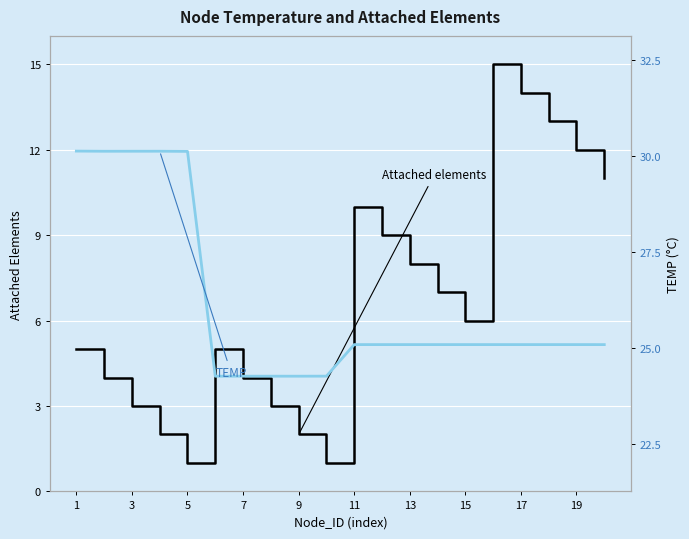

Is the value of TEMP at 12 greater than the value of Attached elements at 11?

Yes